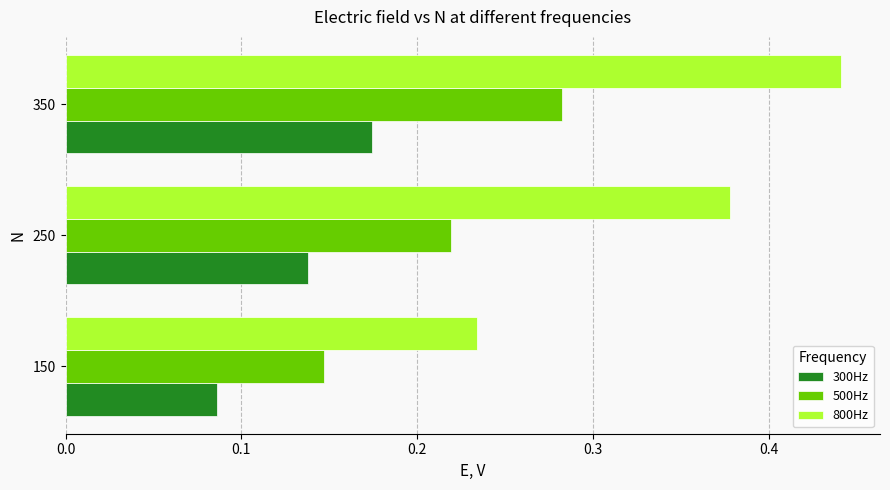

Count the 800Hz values in the range 0 to 1.

3